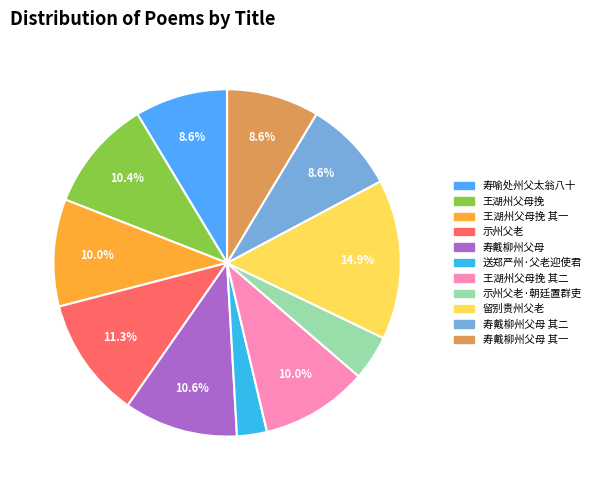

Which category has the smallest portion of the pie?

送郑严州·父老迎使君